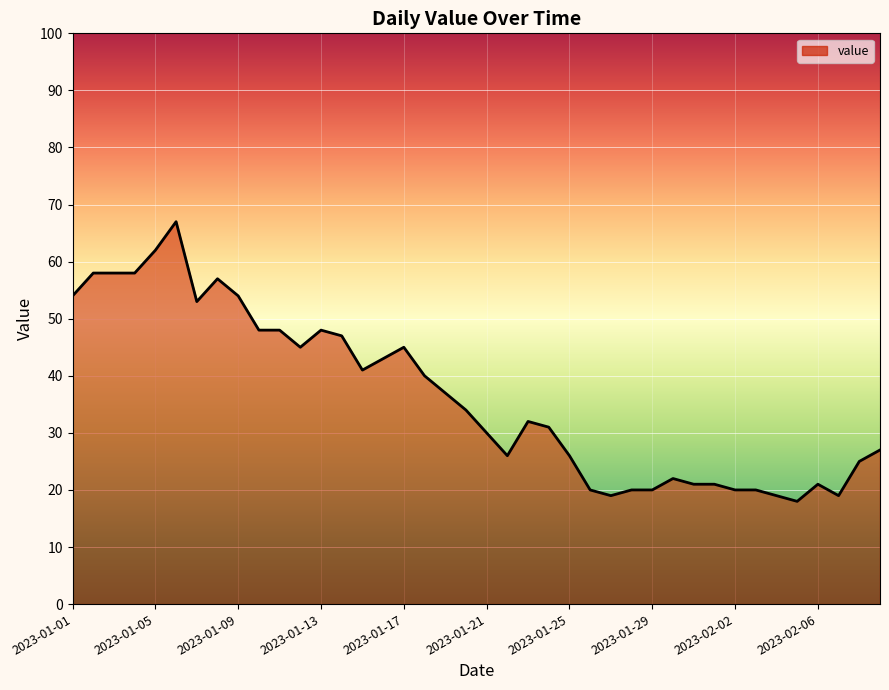

What is the minimum value shown in the chart?

18